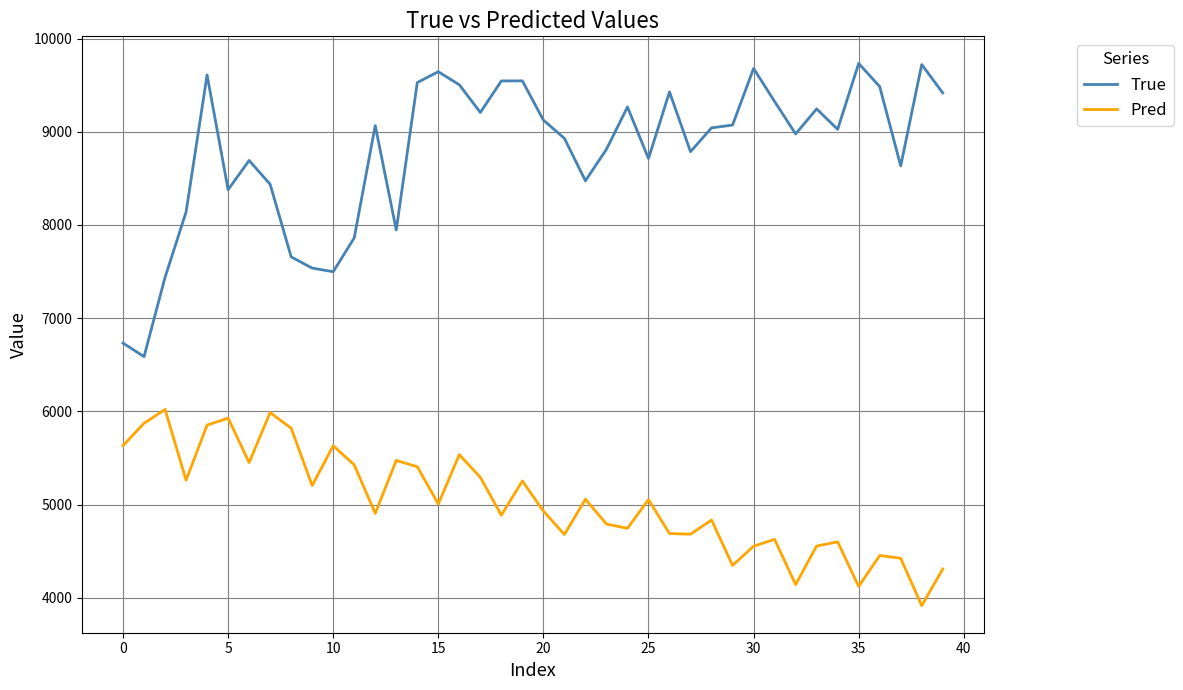

True or false: True and Pred intersect in this chart.

False